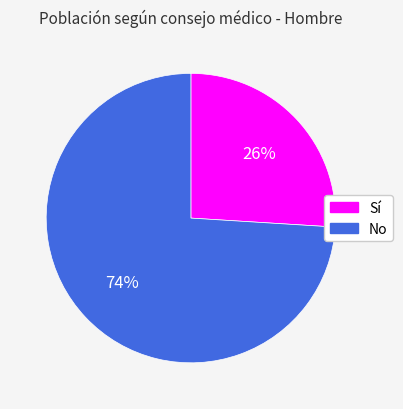

Is there any slice that represents more than half of the pie?

Yes